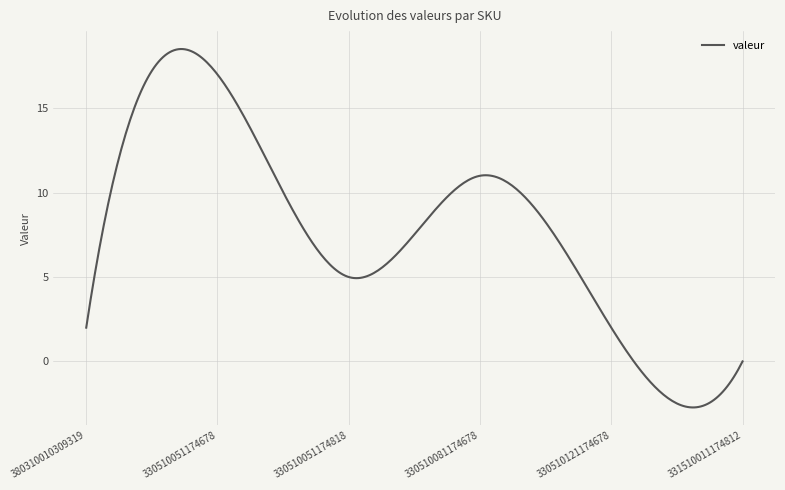

What is the maximum value shown in the chart?

18.5